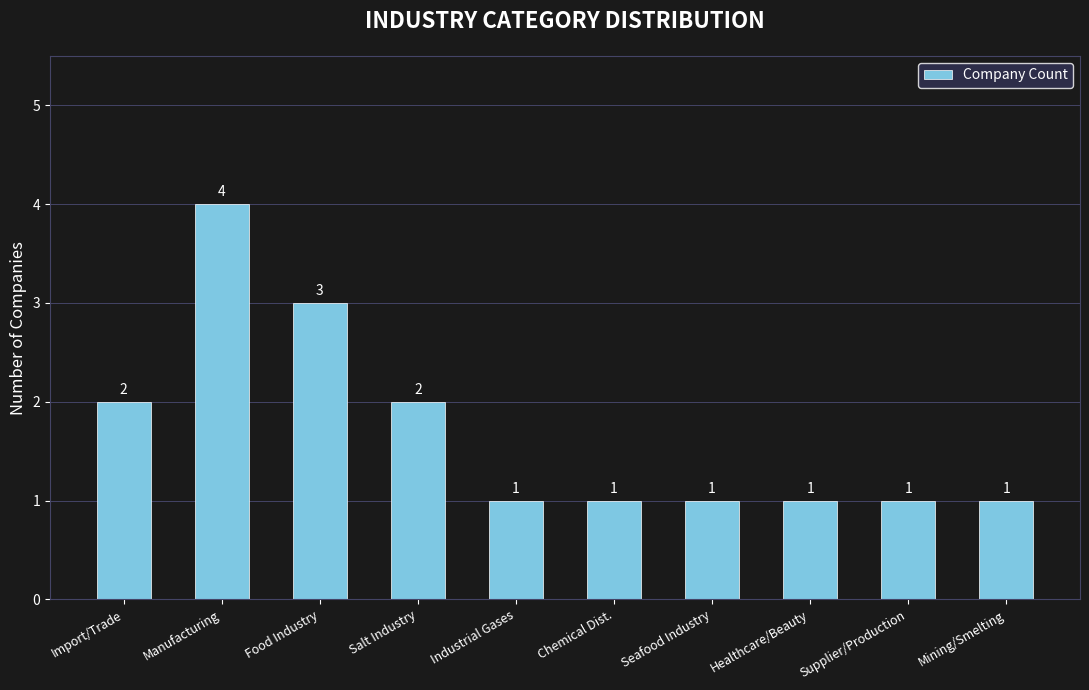

Count the values in the range 1 to 2.

8